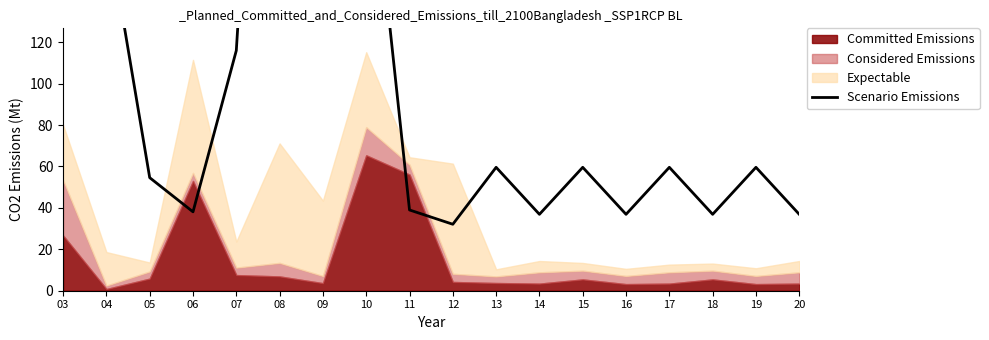

Count the number of categories in the chart.

18